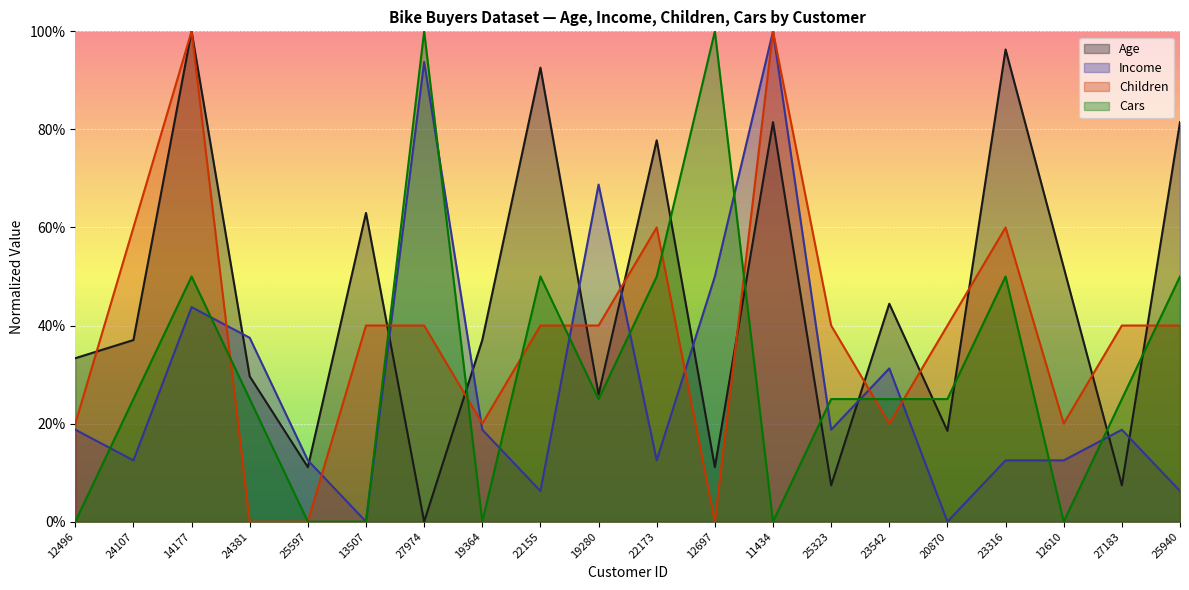

Count the number of categories in the chart.

20